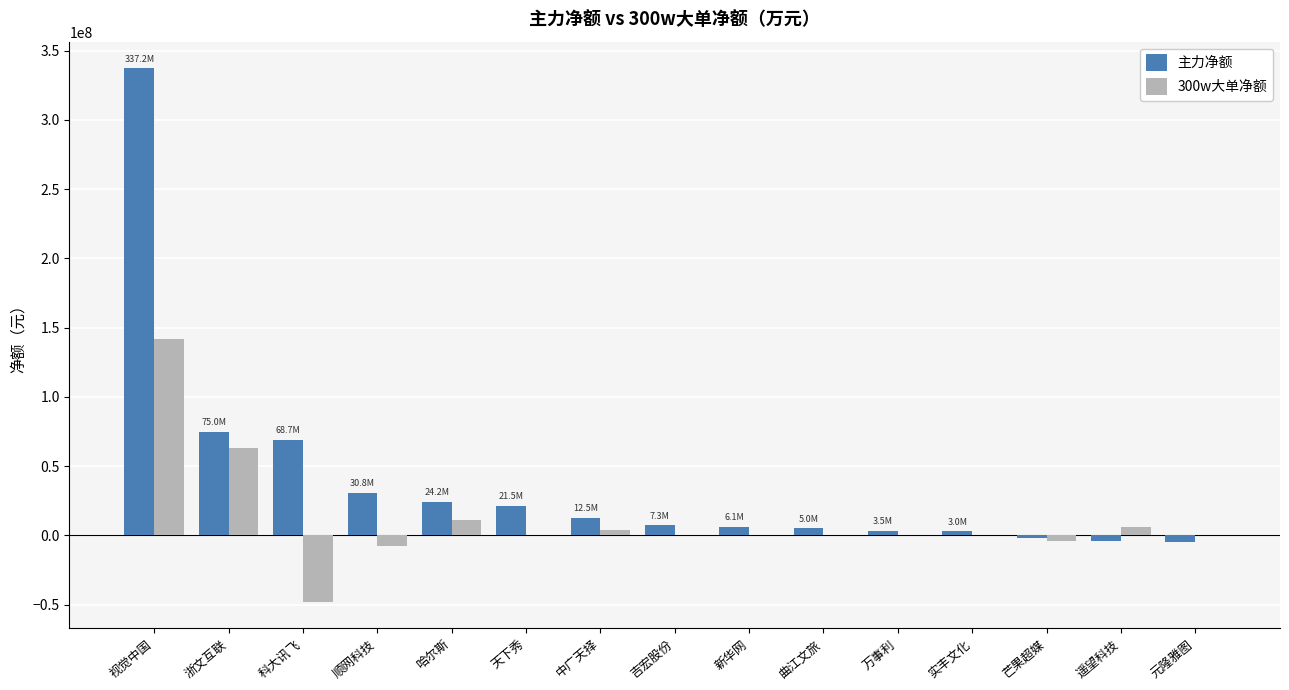

Which series changed the most between 视觉中国 and 元隆雅图?

主力净额